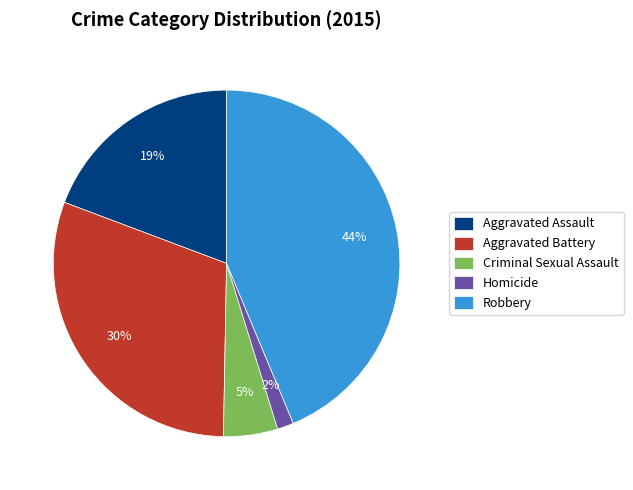

To the nearest percent, what percentage of the pie is Homicide?

2%